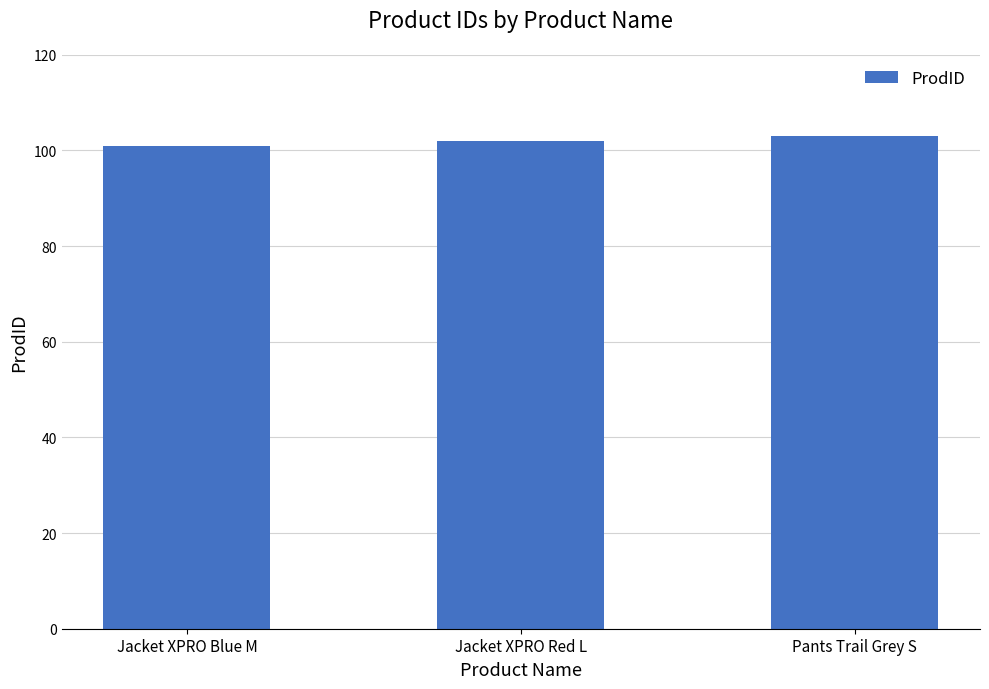

Read the value at Pants Trail Grey S.

103